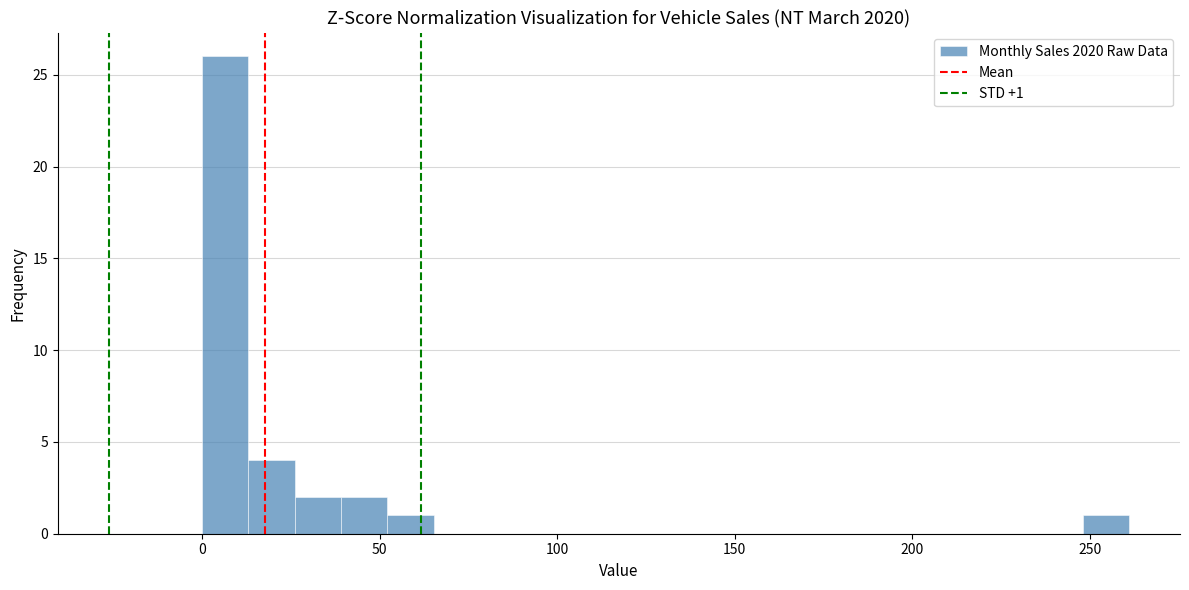

Around what value on the x-axis is the tallest bar? Give the approximate position of its centre, as read against the axis.

5